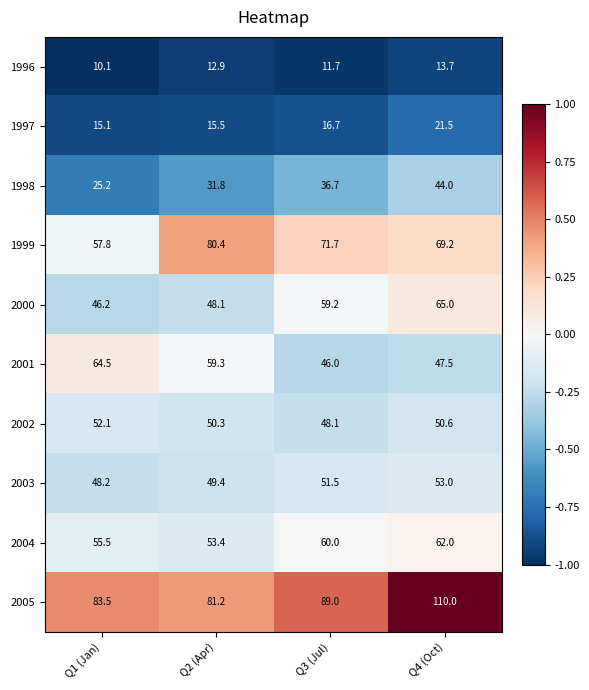

At which label does 2002 reach its minimum?

Q3 (Jul)